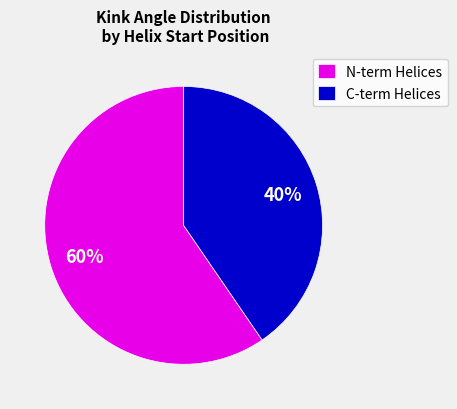

Which category accounts for the majority?

N-term Helices